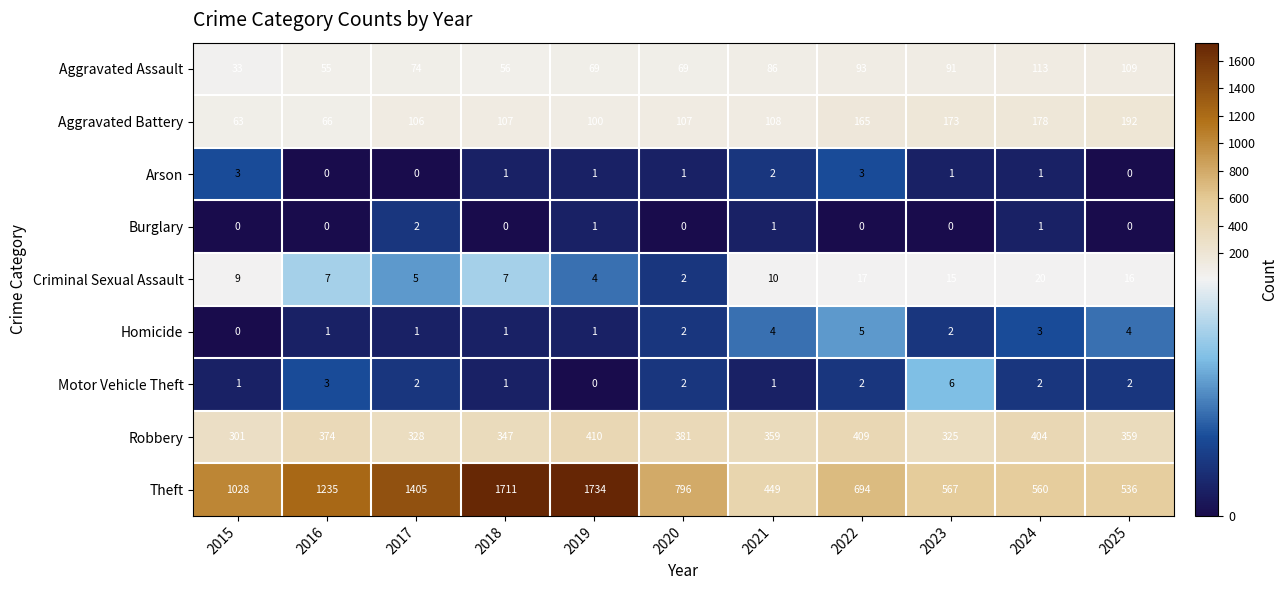

What is the total value across all series at 2021?

1020